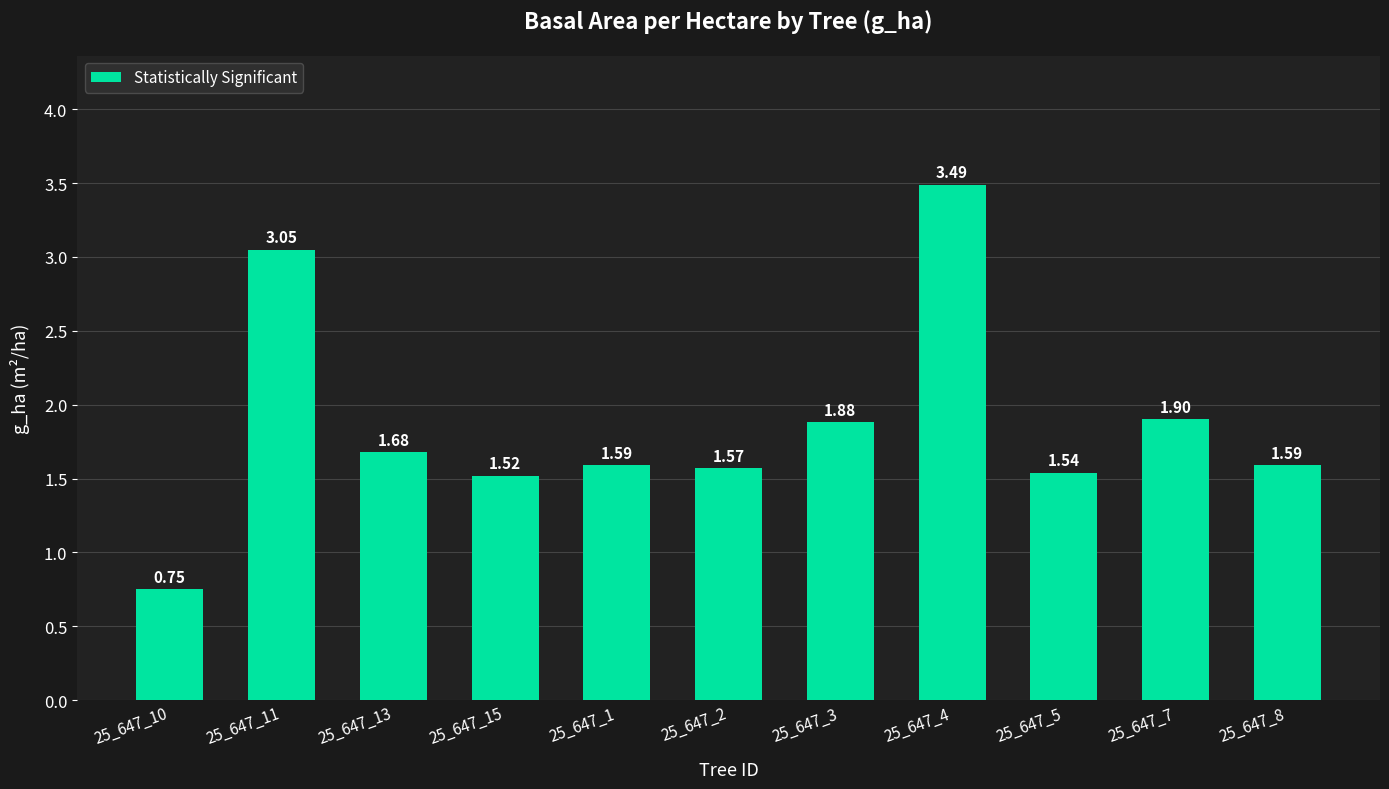

How many bars are there in total?

11